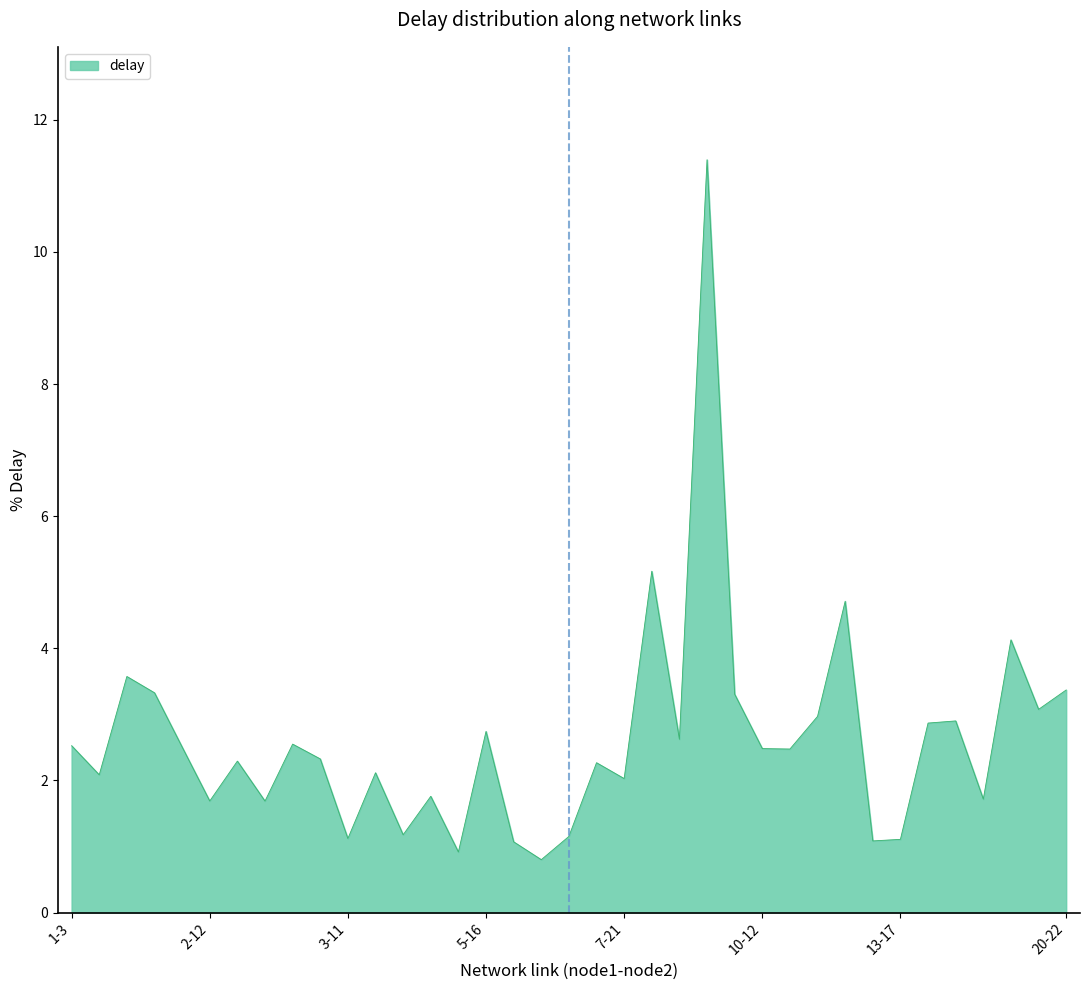

What is the greatest value displayed?

11.4